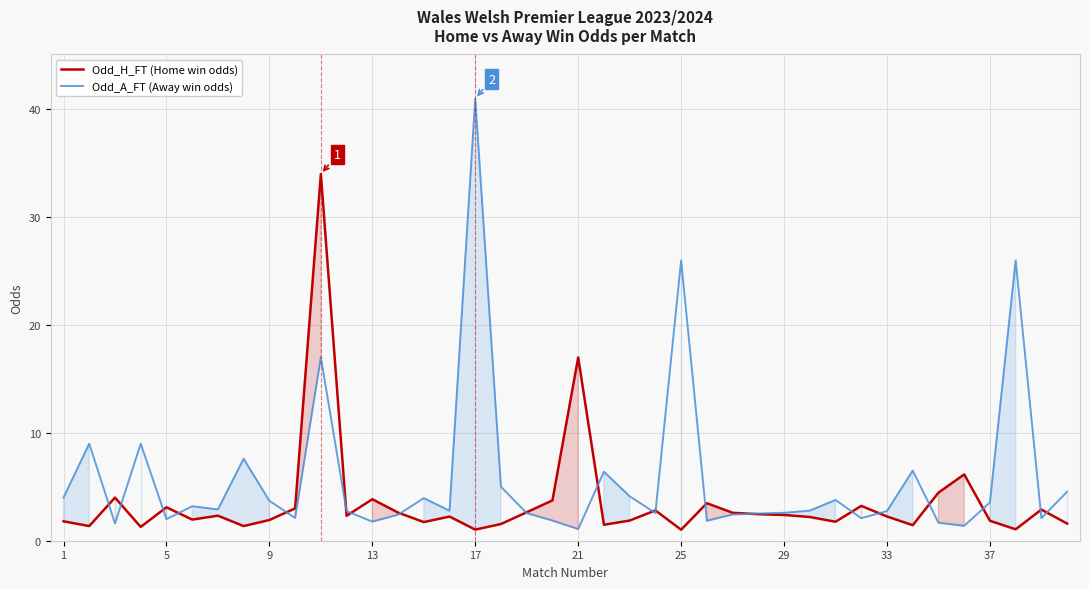

Is it true that Odd_H_FT (Home win odds) equals 3.9 at 13?

True